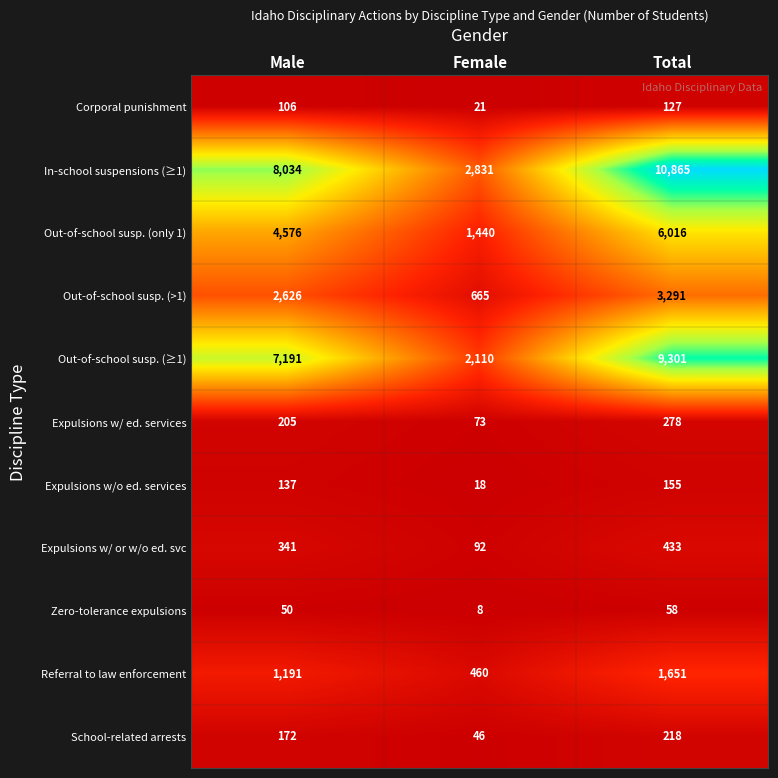

What is the spread (max minus min) of values at Total?

10807